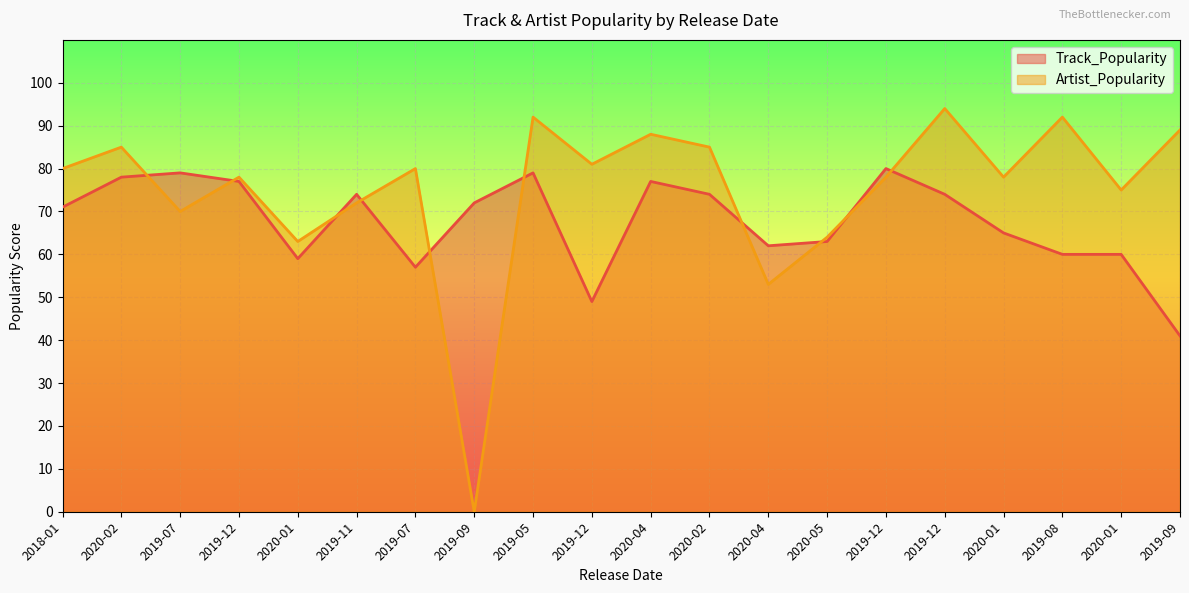

Which series has the widest spread of values?

Artist_Popularity